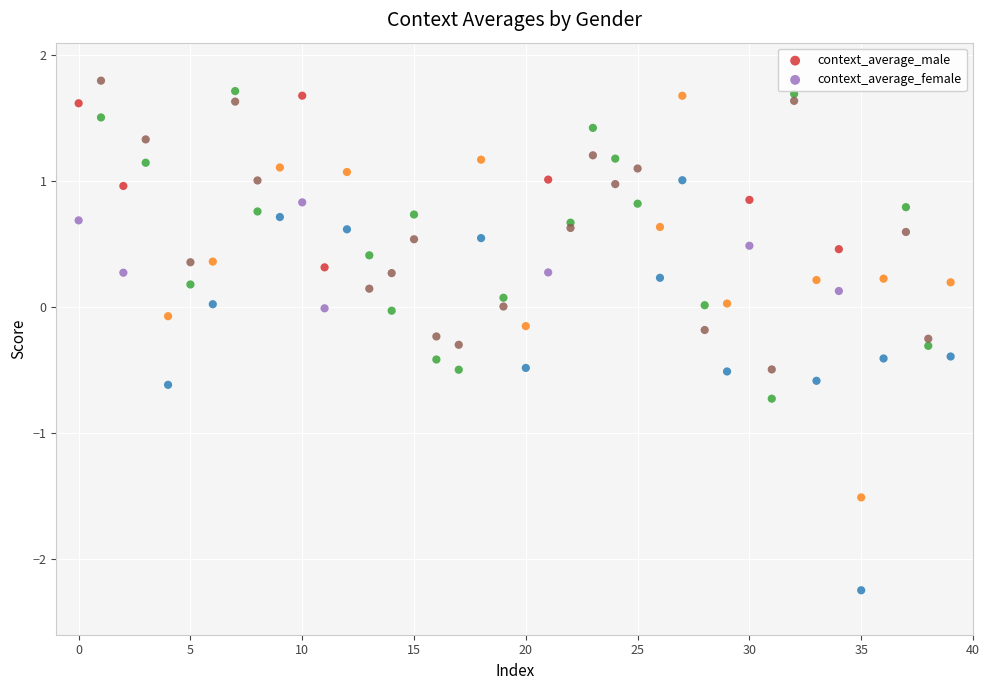

Which series has the widest spread of Y values?

context_average_male